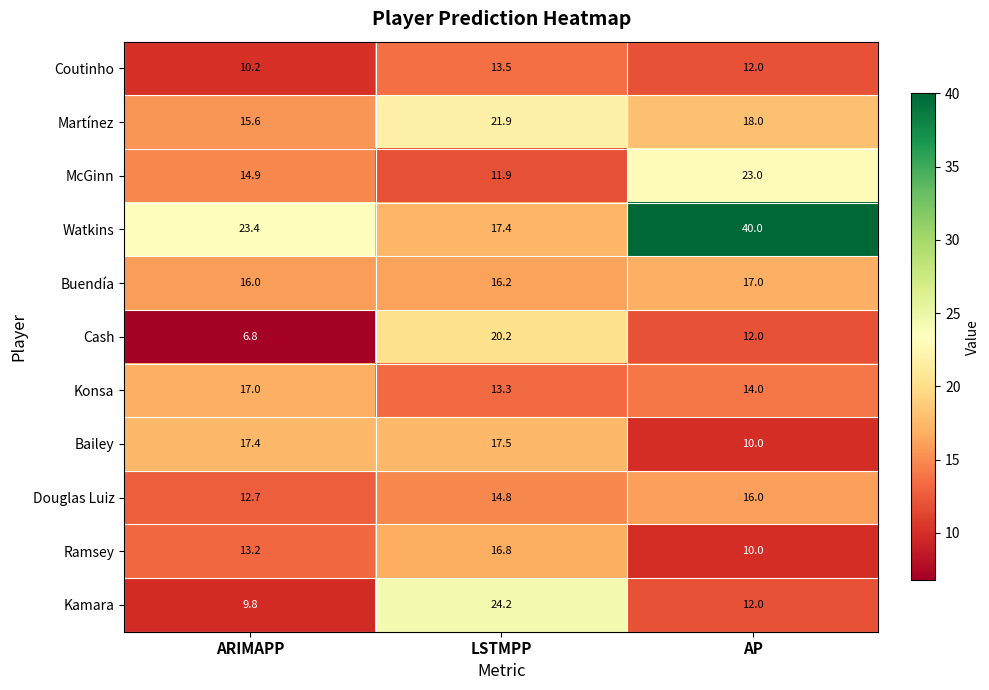

Is it true that Buendía equals 16.2 at LSTMPP?

True